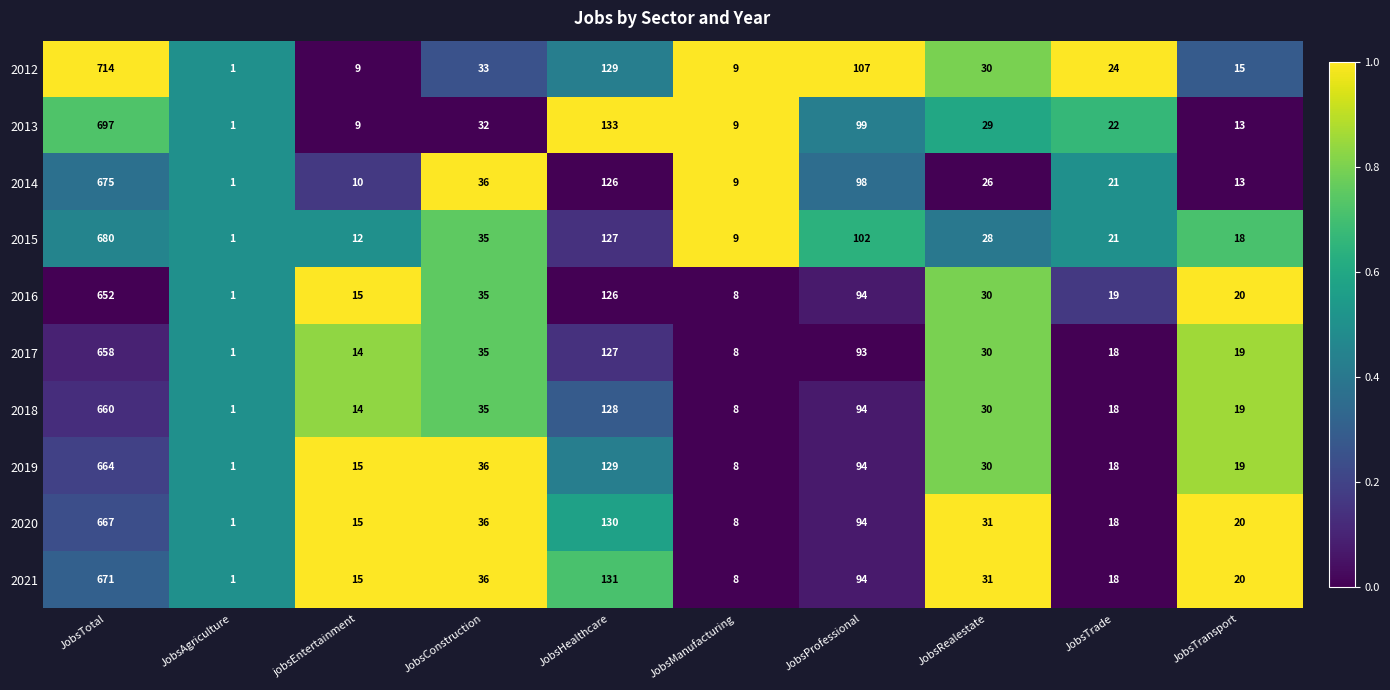

The 2019 series shows 47 at JobsConstruction. True or false?

False